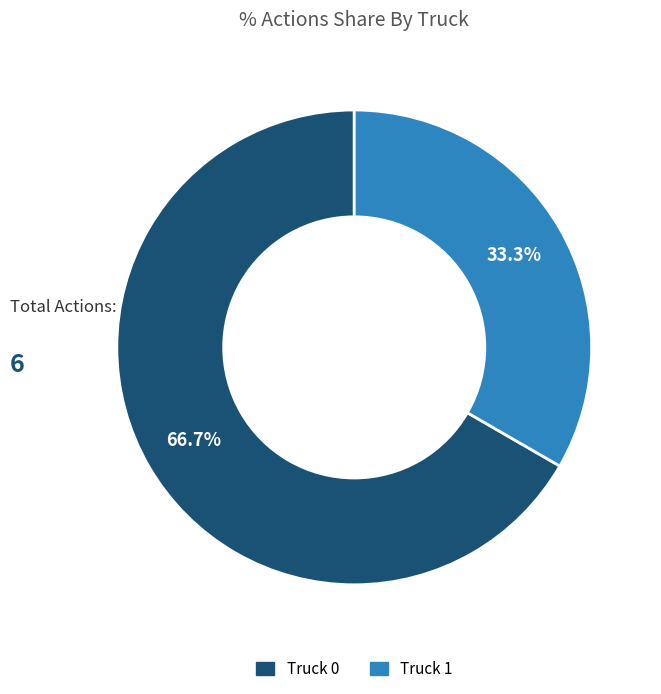

How many segments does this pie chart have?

2